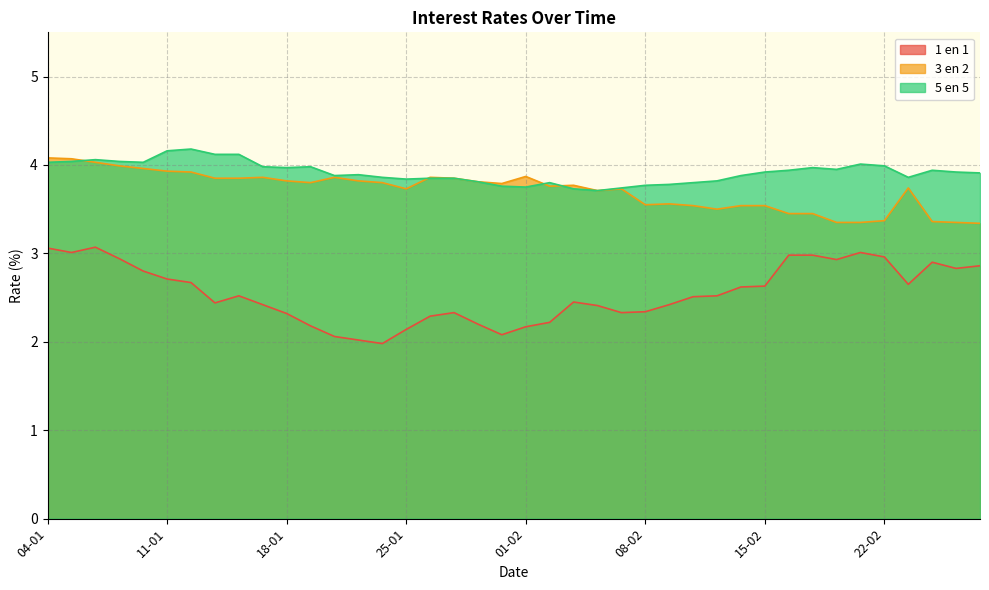

True or false: 3 en 2 has a value of 3.9 at 12-01.

True